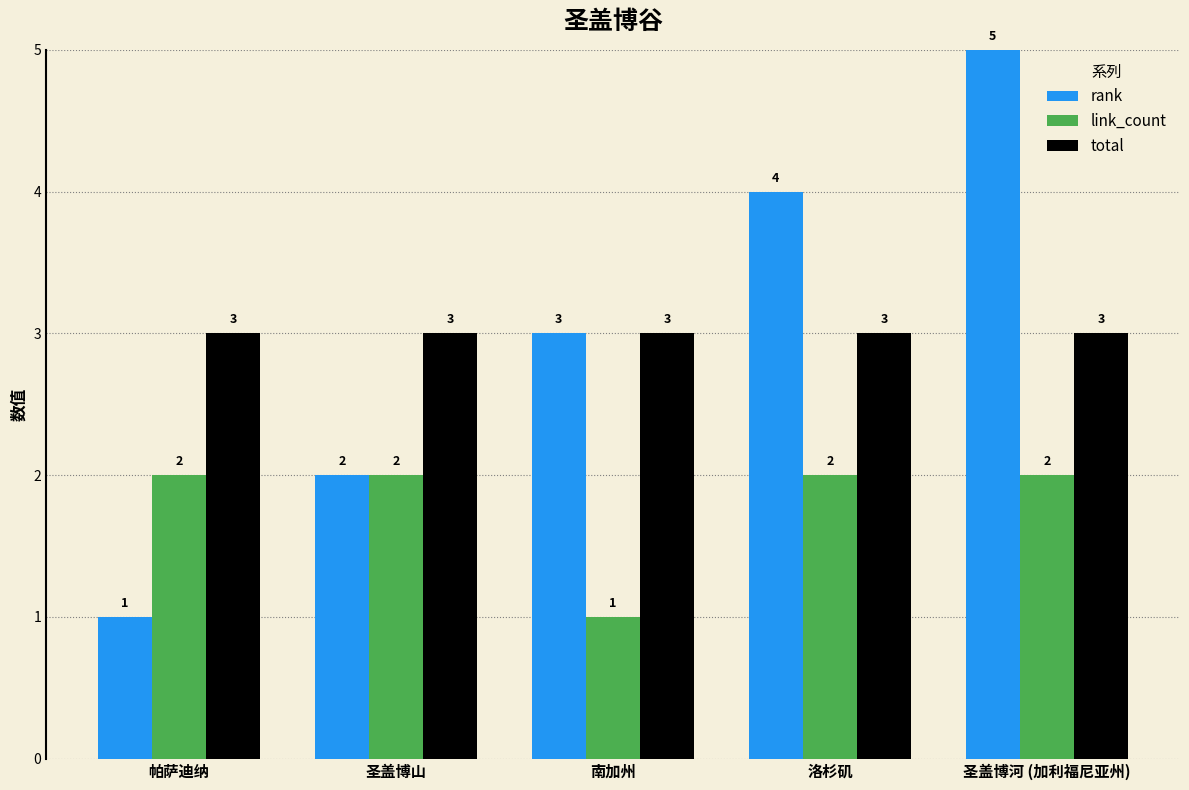

What is the sum of all link_count values?

9